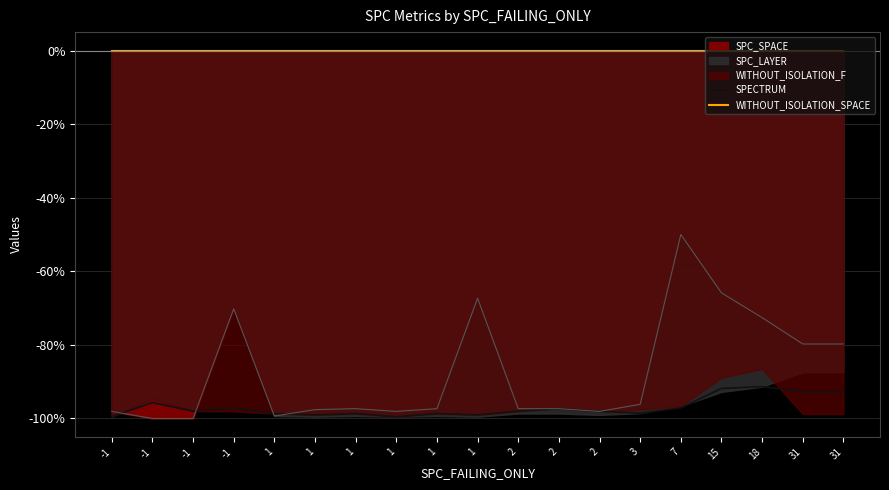

The SPECTRUM series shows -98.0 at -1. True or false?

True